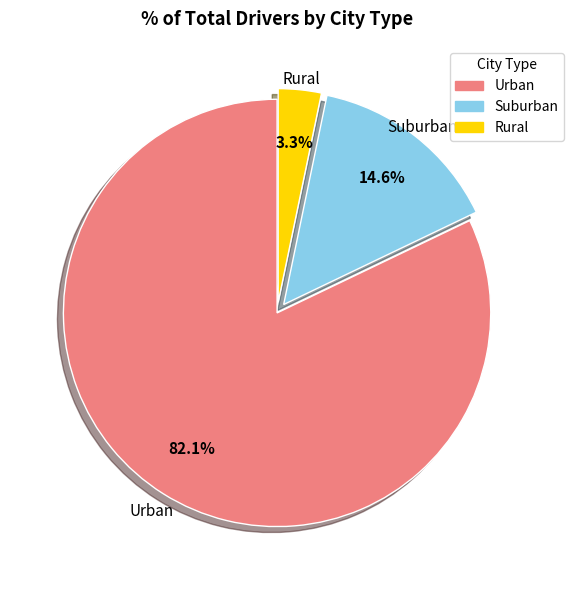

How many slices are in this pie chart?

3